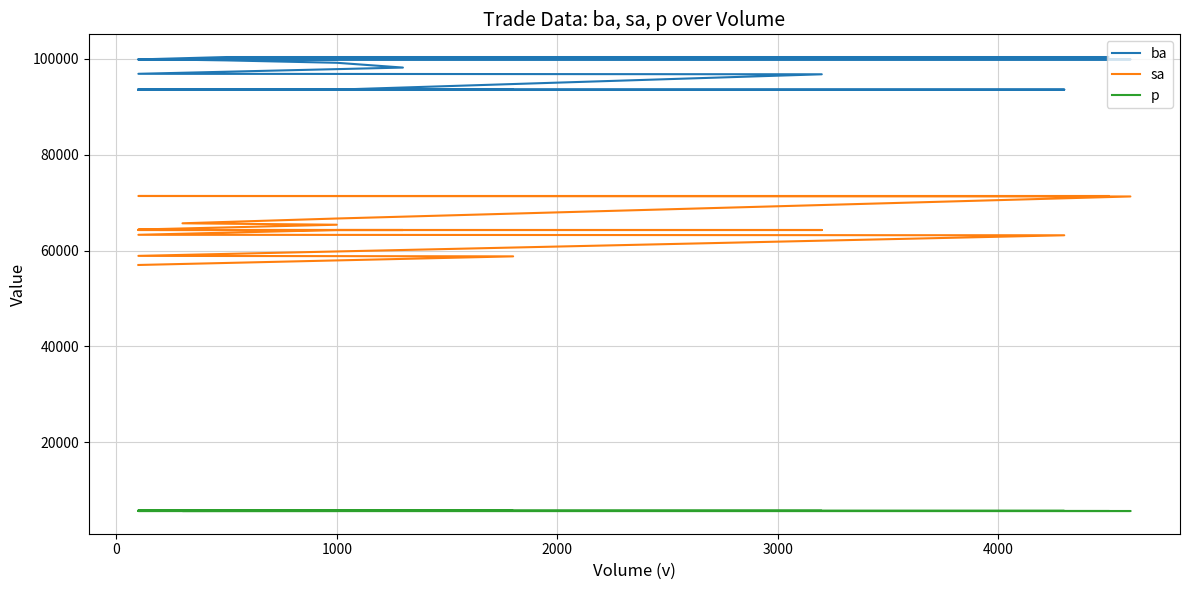

Which has a higher value, 1000 or 1000?

1000